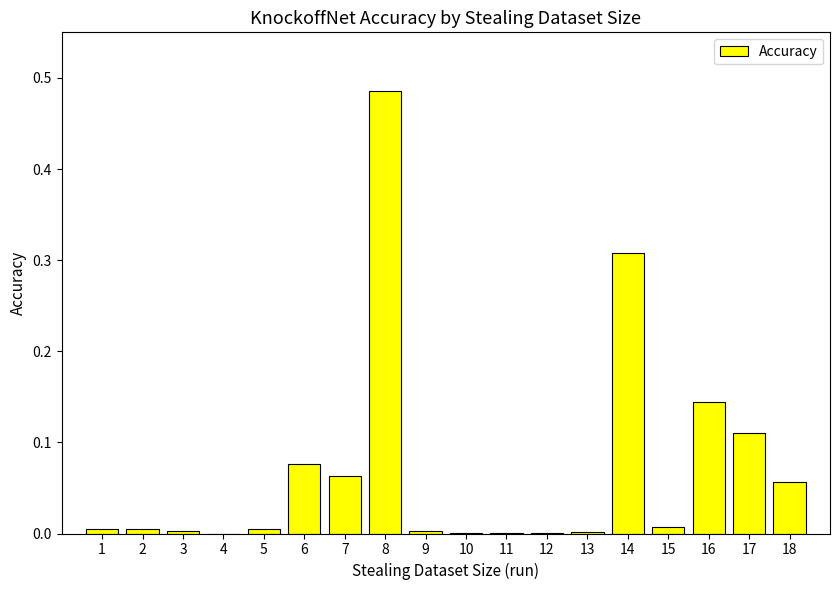

What is the sum of all values?

1.3